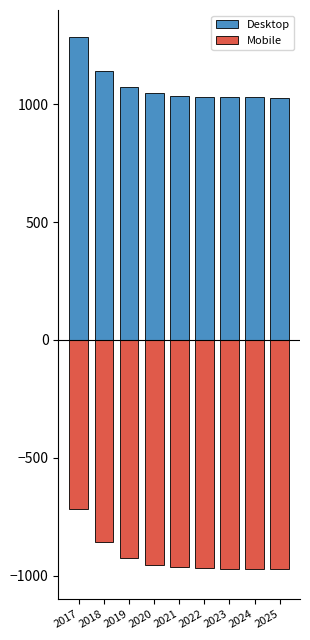

What is the greatest value displayed?

1283.4